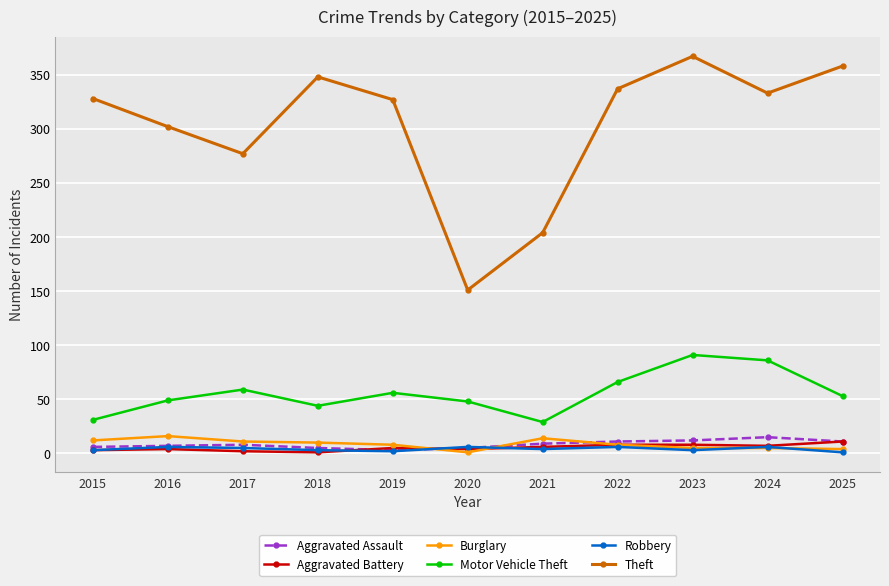

True or false: Theft and Aggravated Battery cross at least once.

False